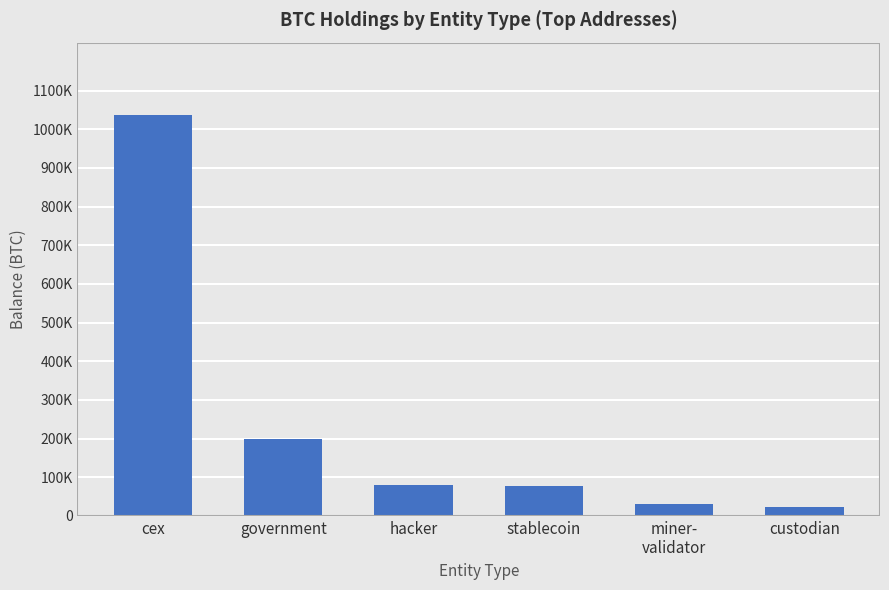

Does the chart contain any negative values?

No